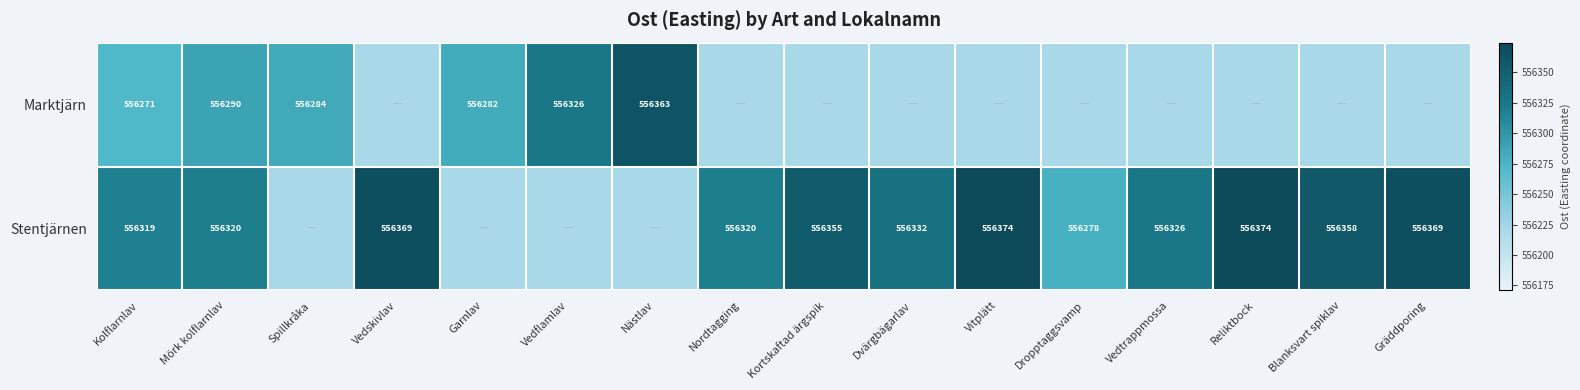

At which category does the chart reach its peak across all series?

Vitplätt